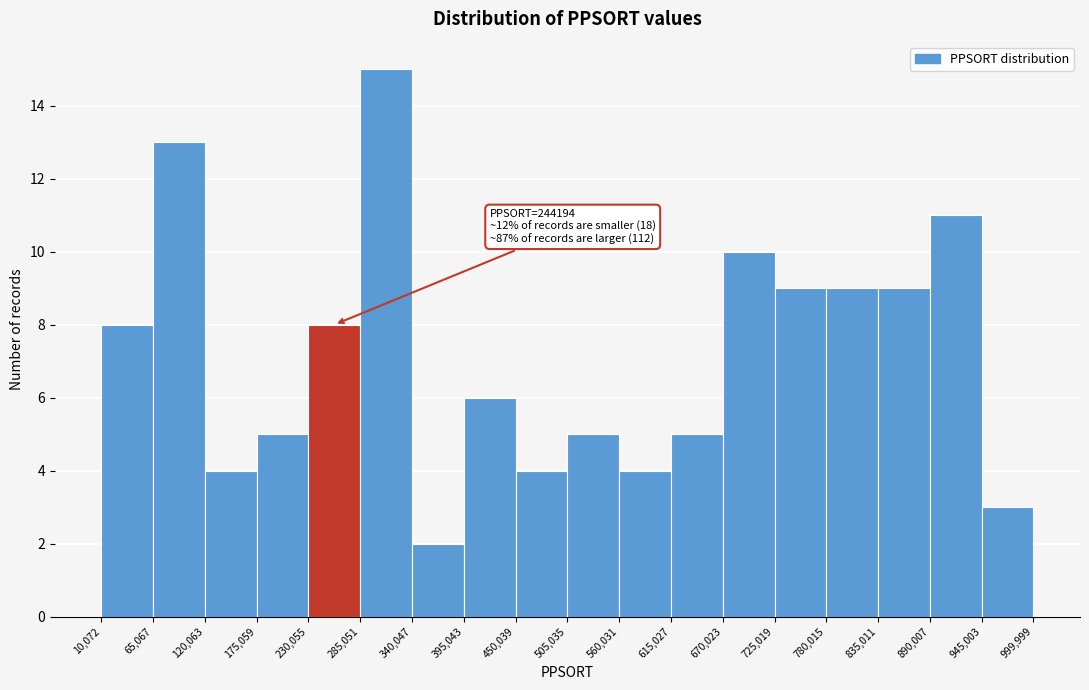

Which range on the x-axis has the tallest bar?

285,051 to 340,047